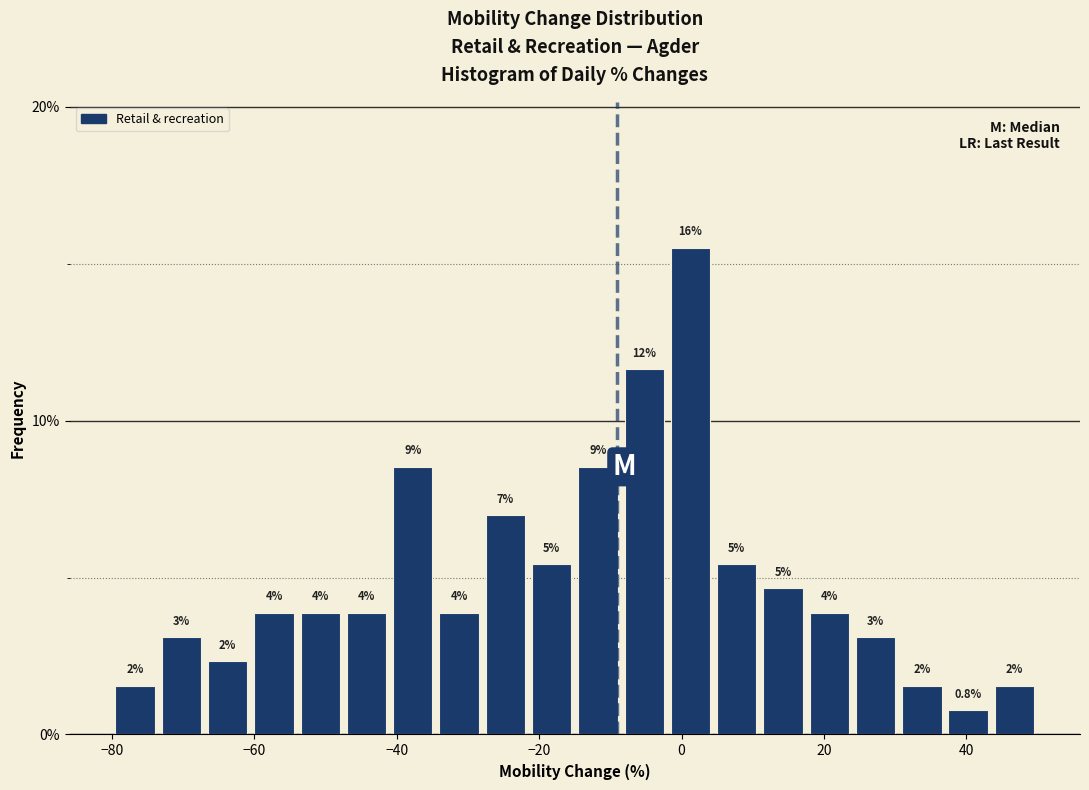

Read against the x-axis, roughly where is the centre of the tallest bar?

2